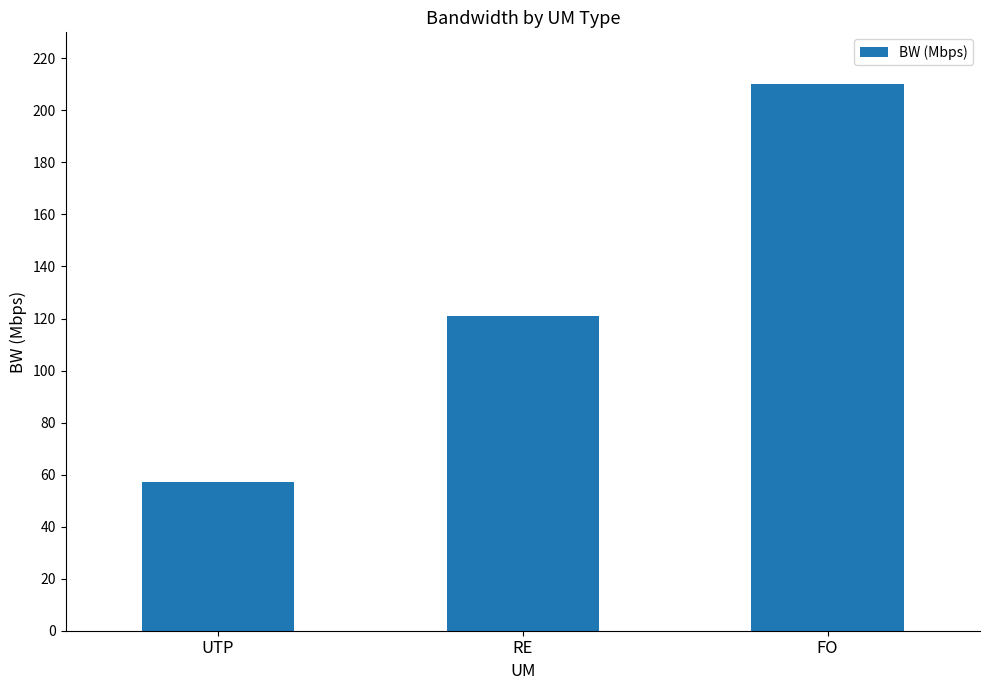

The value at FO is 210. True or false?

True